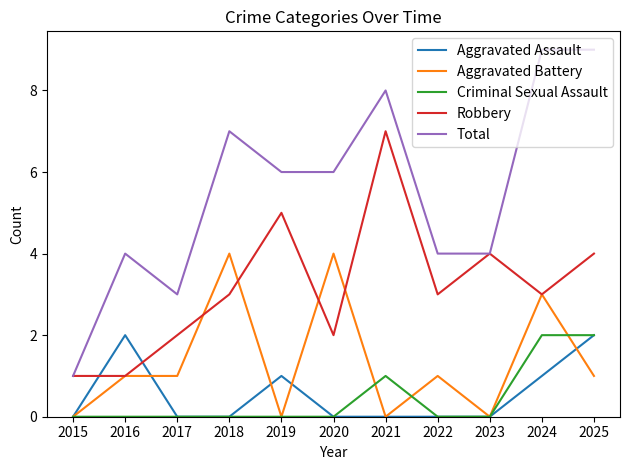

Is the value of Total at 2023 greater than the value of Robbery at 2019?

No